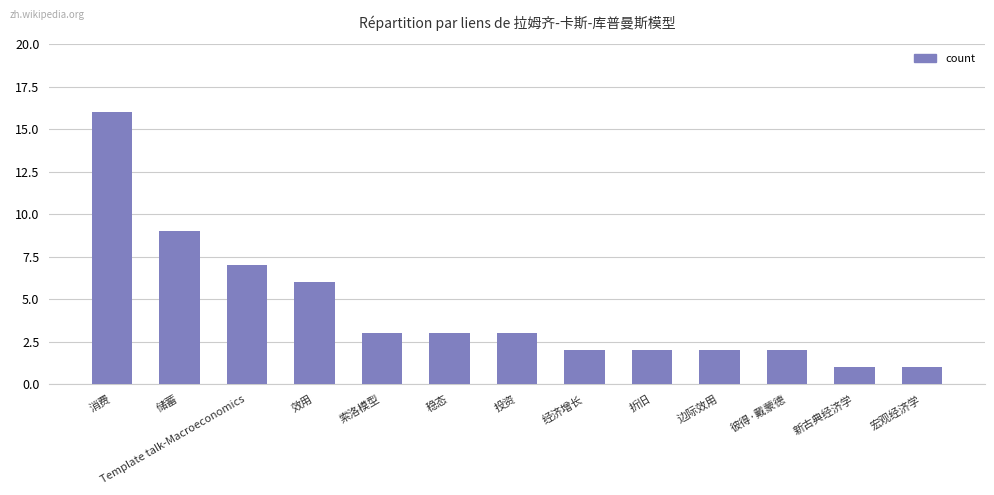

Is it true that the value at 效用 is 1?

False